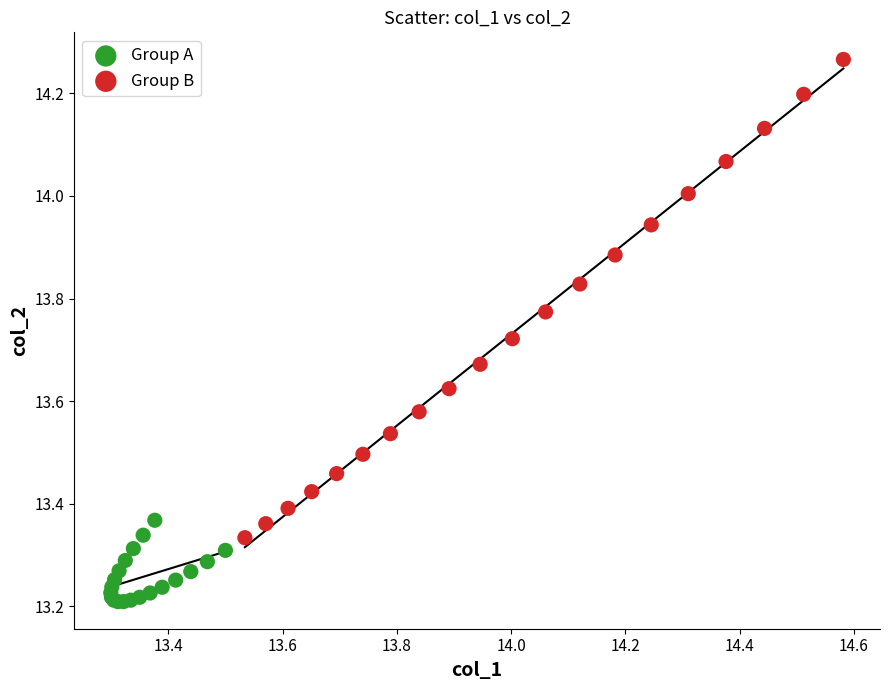

Which series contains the highest Y value?

Group B